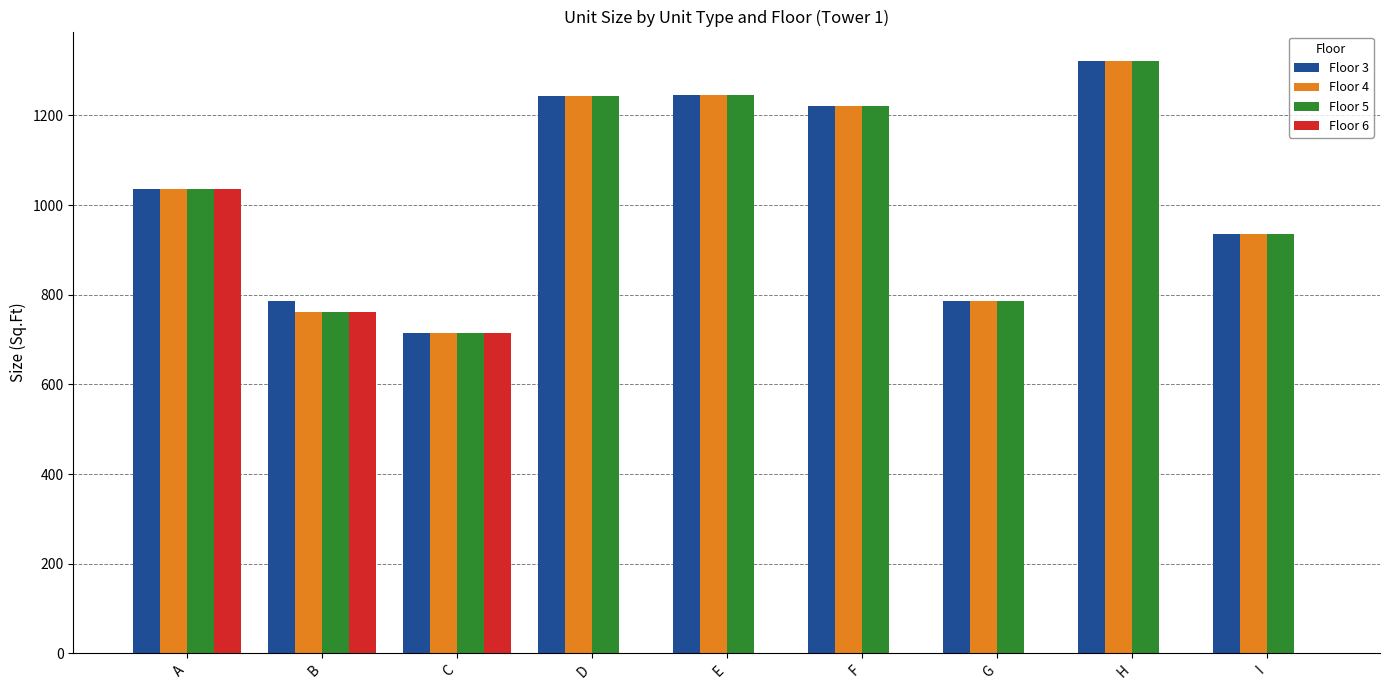

What are all the series names shown in the legend?

Floor 3, Floor 4, Floor 5, Floor 6